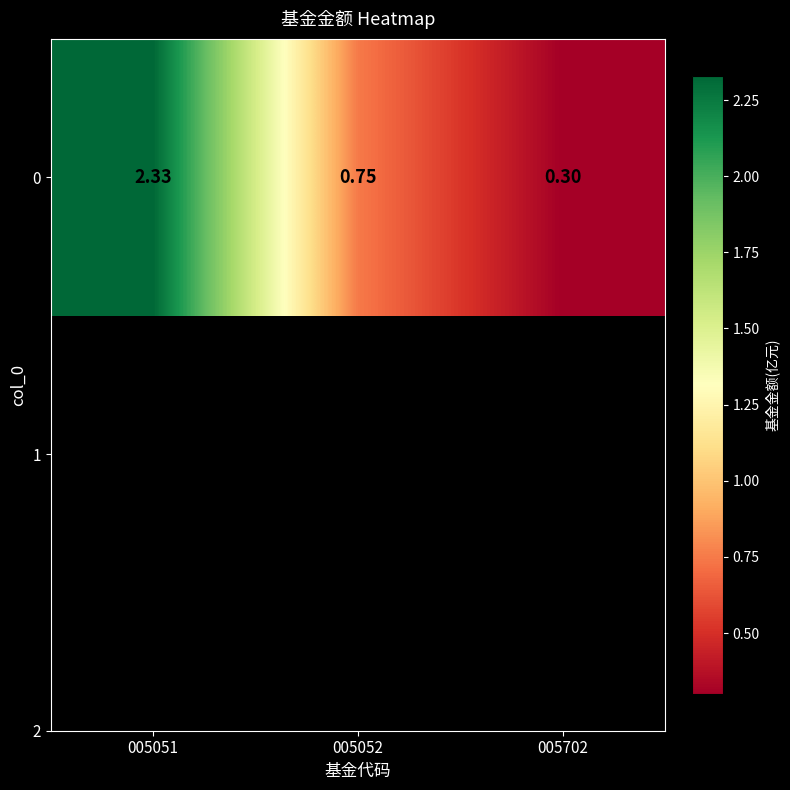

Read the value at 005702.

0.3